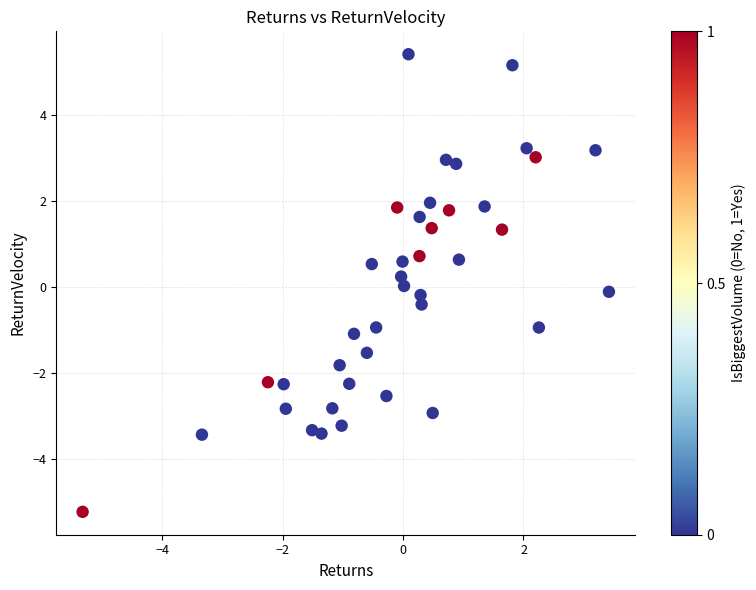

What is the range of X values (max minus min)?

8.7